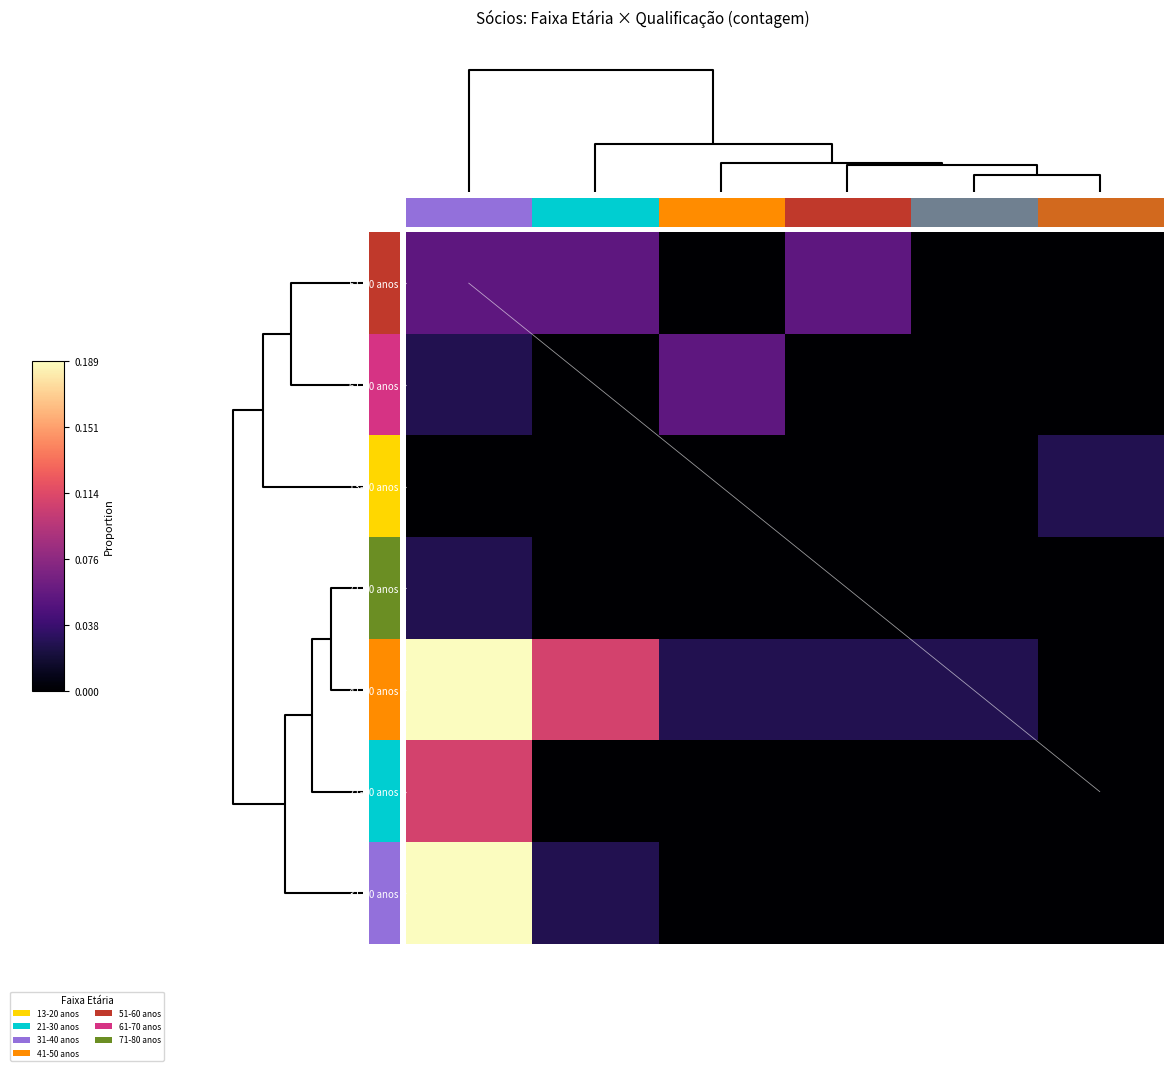

How many 31-40 anos values are between 0 and 1?

6